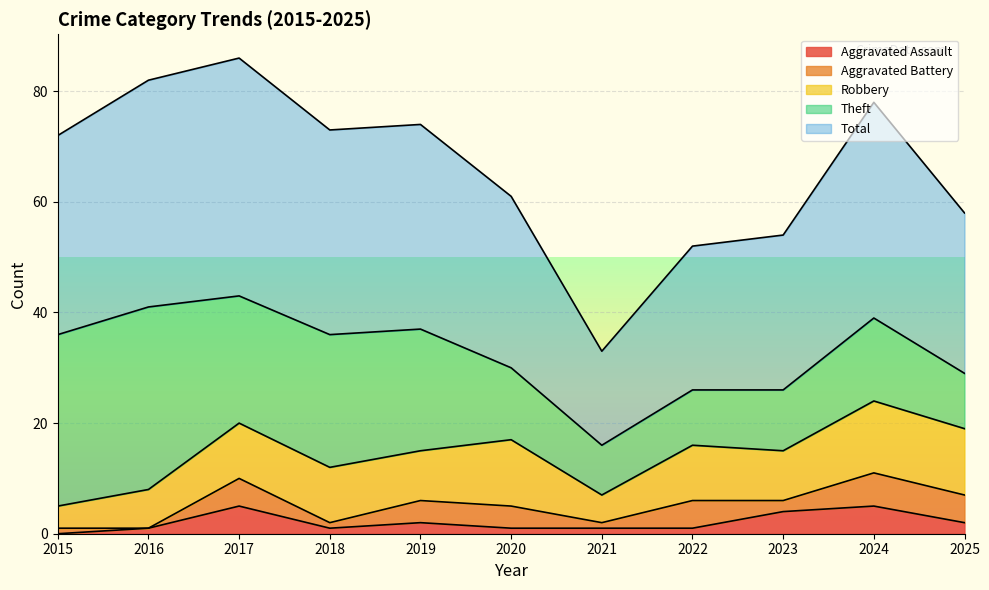

What is the difference between the Theft values at 2016 and 2015?

2